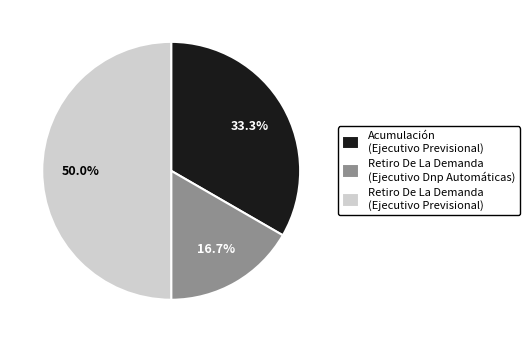

What percentage is the Retiro De La Demanda (Ejecutivo Previsional) slice, to the nearest percent?

50%